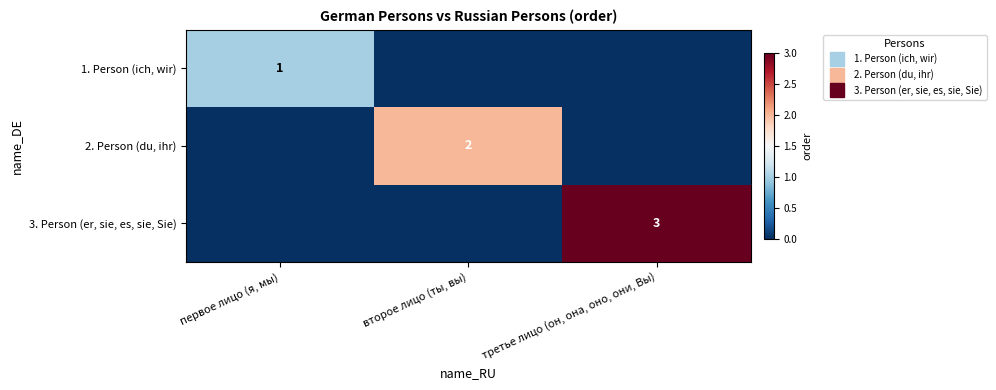

What is the average value of the 3. Person (er, sie, es, sie, Sie) series?

1